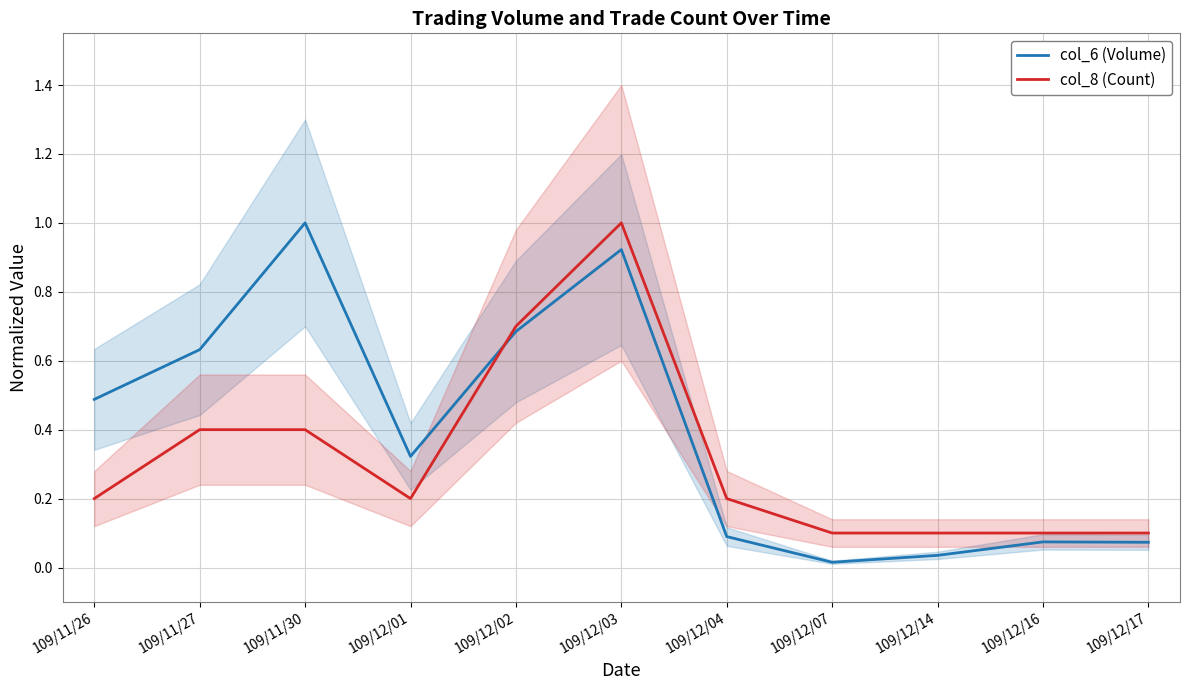

Is it true that col_8 (Count) equals 0.1 at 109/12/04?

False